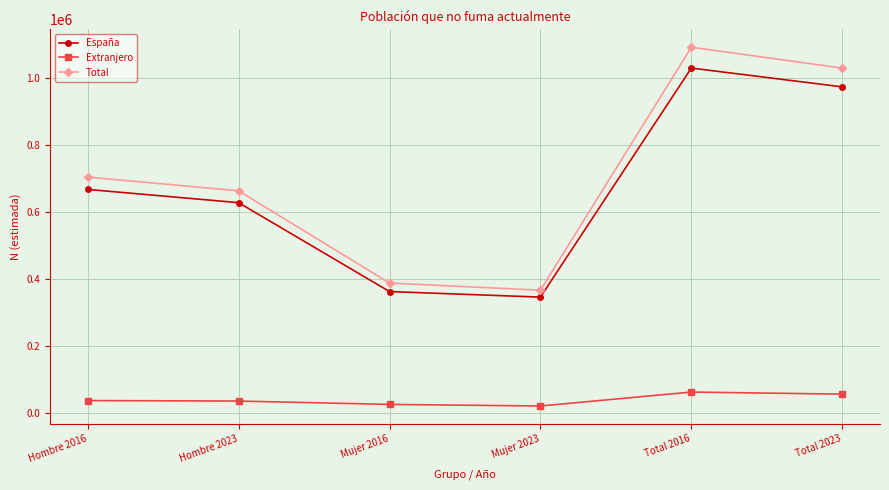

In Extranjero, how many points are higher than both neighbors (excluding endpoints)?

1